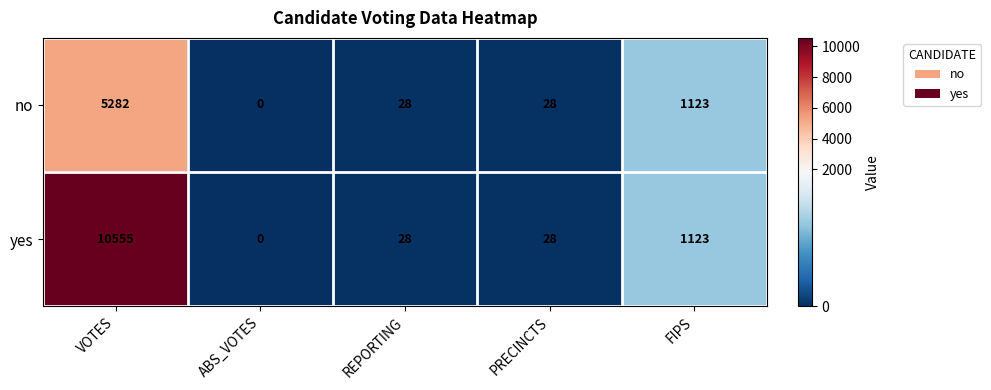

Reading right to left, list all the values displayed in this chart.

no: 1123	28	28	0	5282
yes: 1123	28	28	0	10555